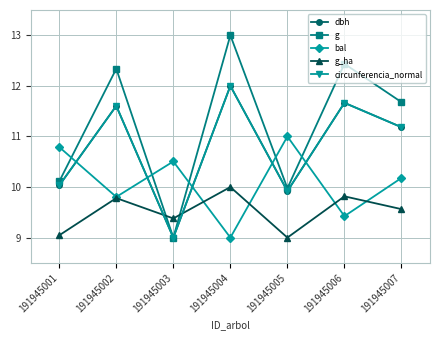

What is the difference between the highest and lowest values at 191945001?

1.7